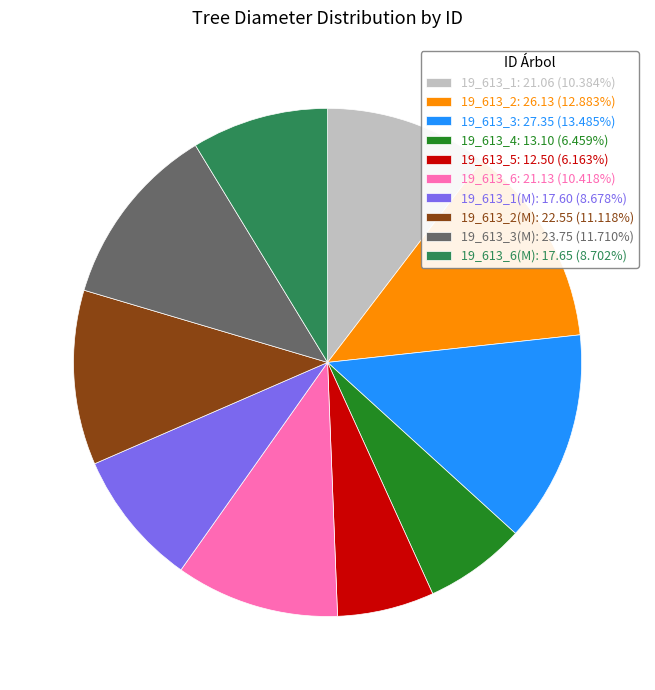

What is the ratio of the value at 19_613_2: 26.13 (12.883%) to the value at 19_613_5: 12.50 (6.163%)?

2.1